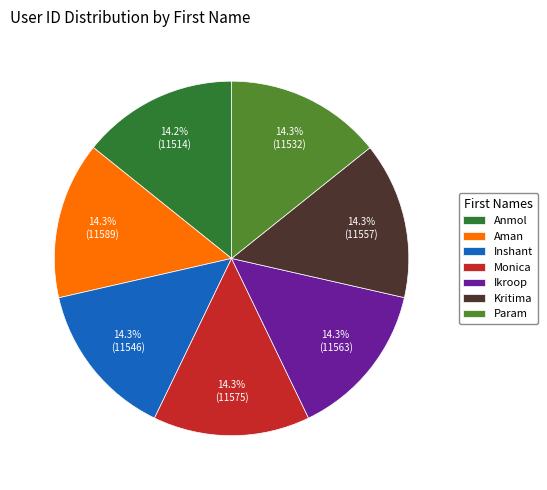

What portion of the pie excludes Kritima?

85.7%